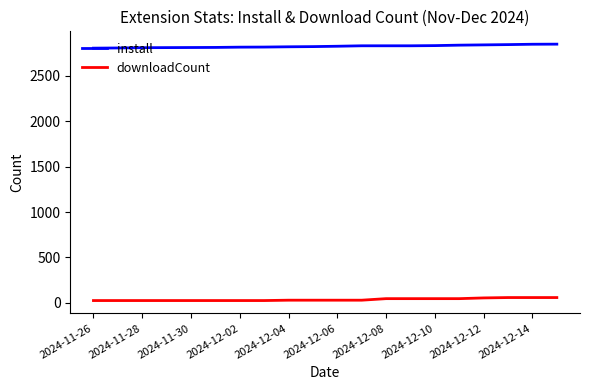

What is the maximum value shown in the chart?

2847